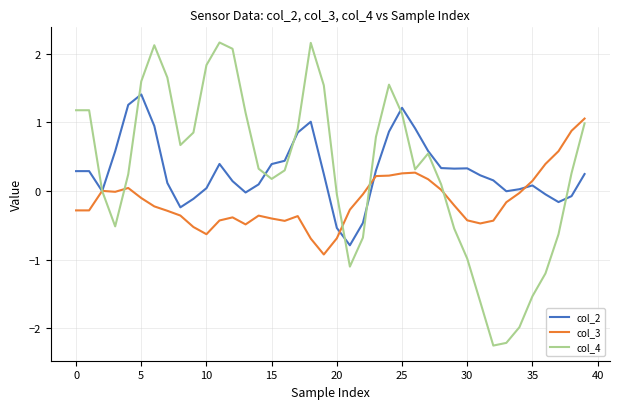

What is the lowest value of the col_2 series?

-0.8